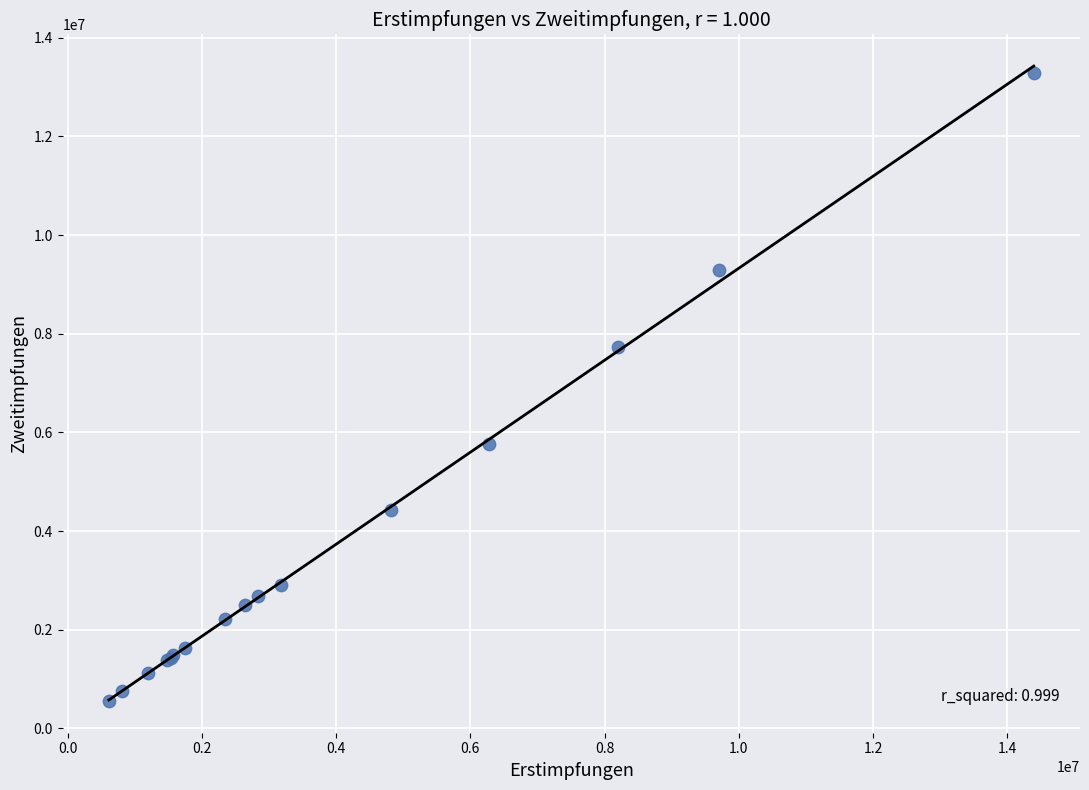

What Y value in the scatter plot is closest to 6924909?

7729855